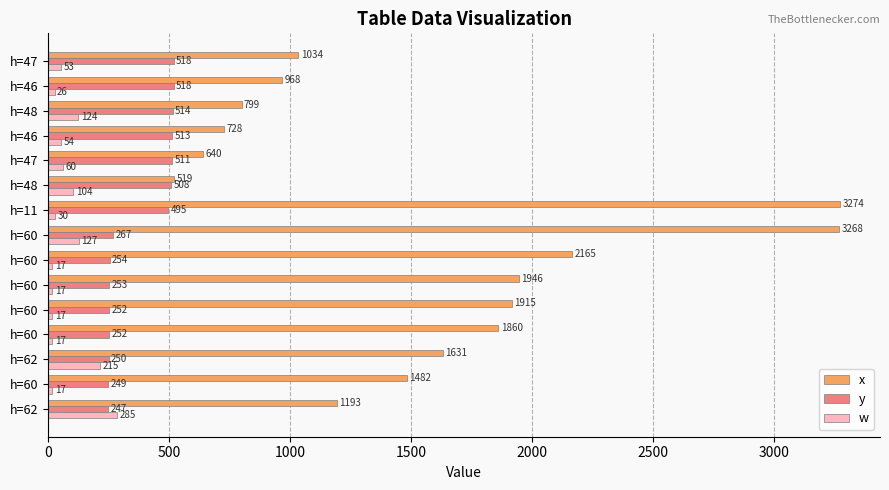

What are all the series names shown in the legend?

x, y, w